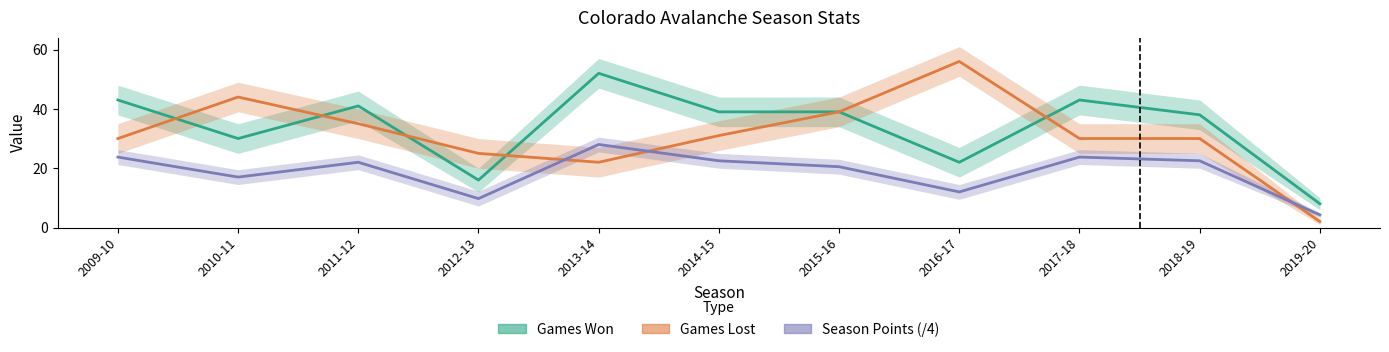

Which category has the highest value in the Season Points (/4) series?

2013-14